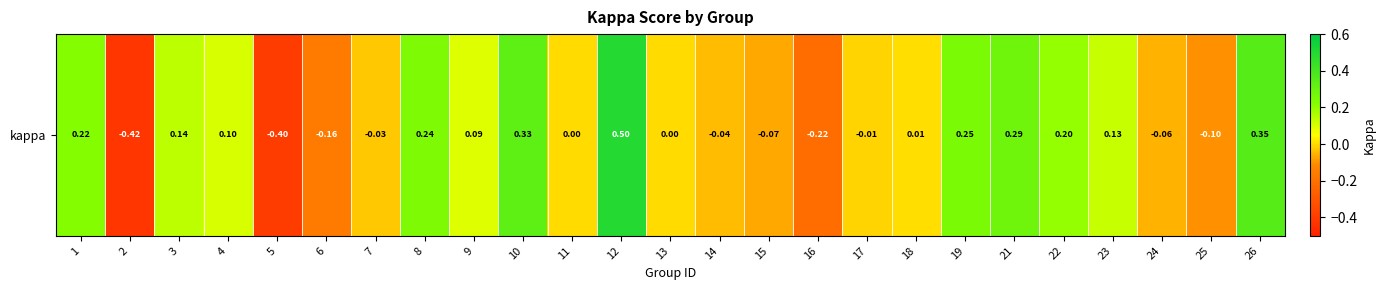

Which has a higher value, 18 or 4?

4